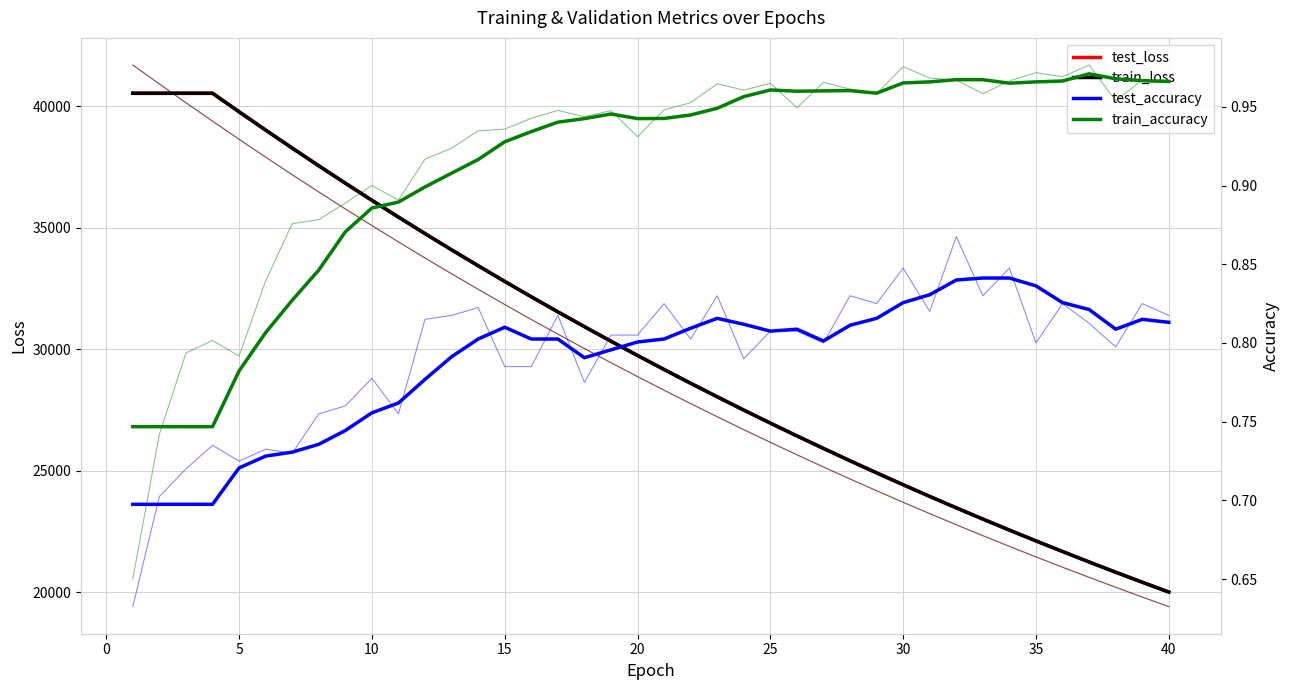

Count the number of data series in this chart.

4